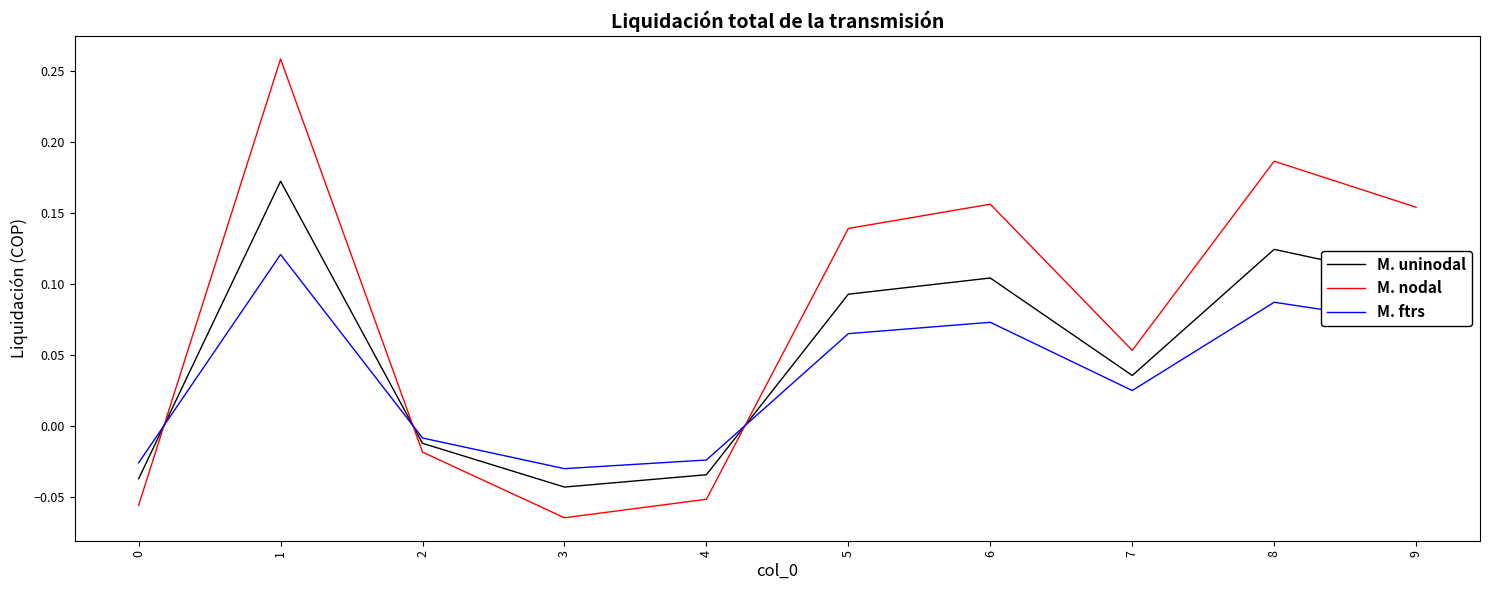

True or false: M. uninodal and M. ftrs cross at least once.

True